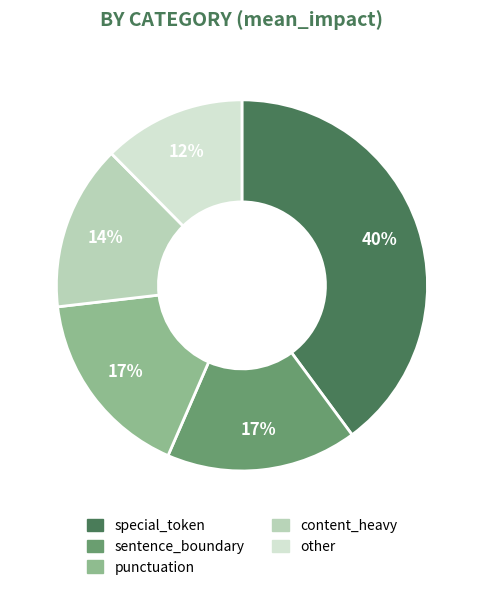

Is it true that other is 27% of the pie?

False